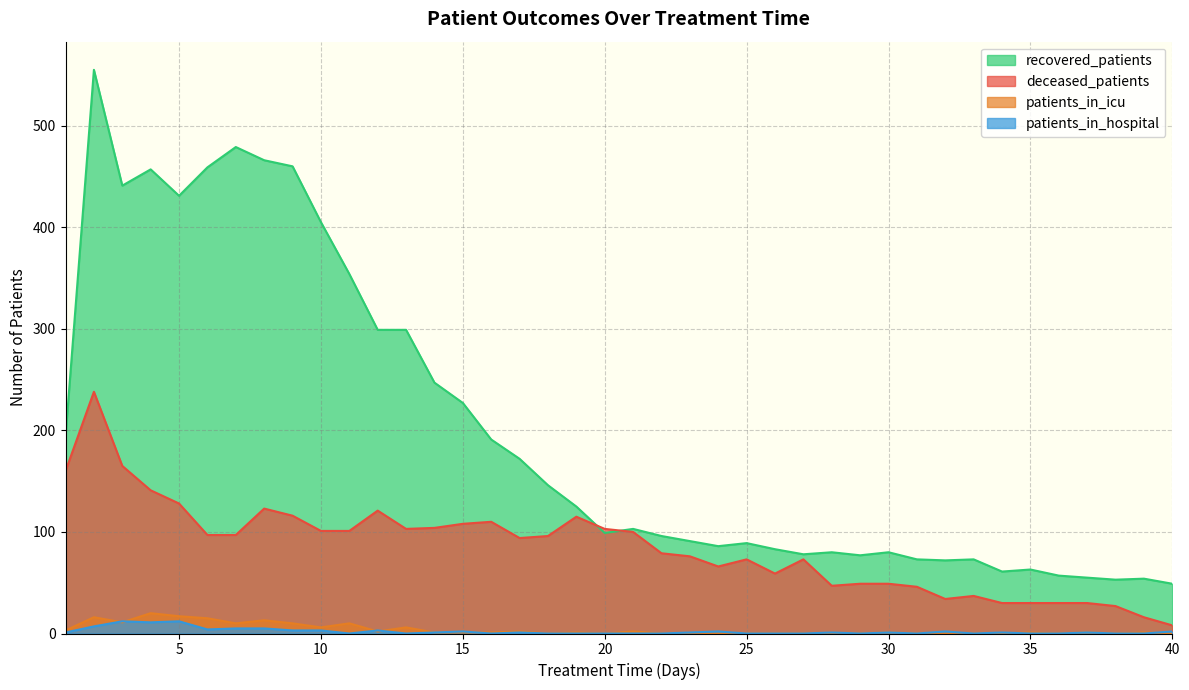

Which category has the lowest value in the patients_in_hospital series?

11